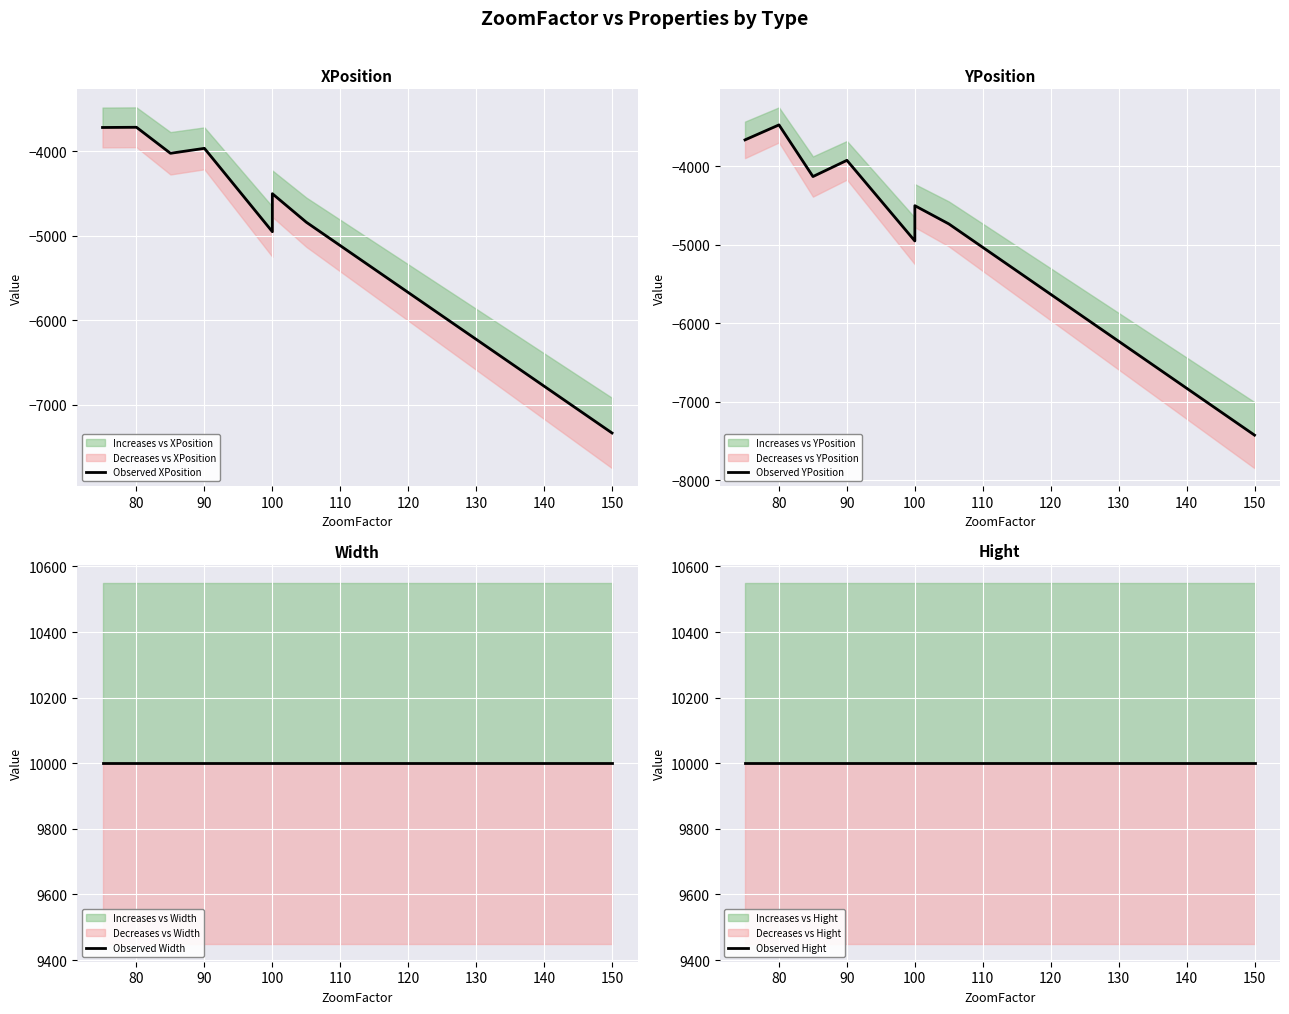

How many distinct data groups are displayed?

4